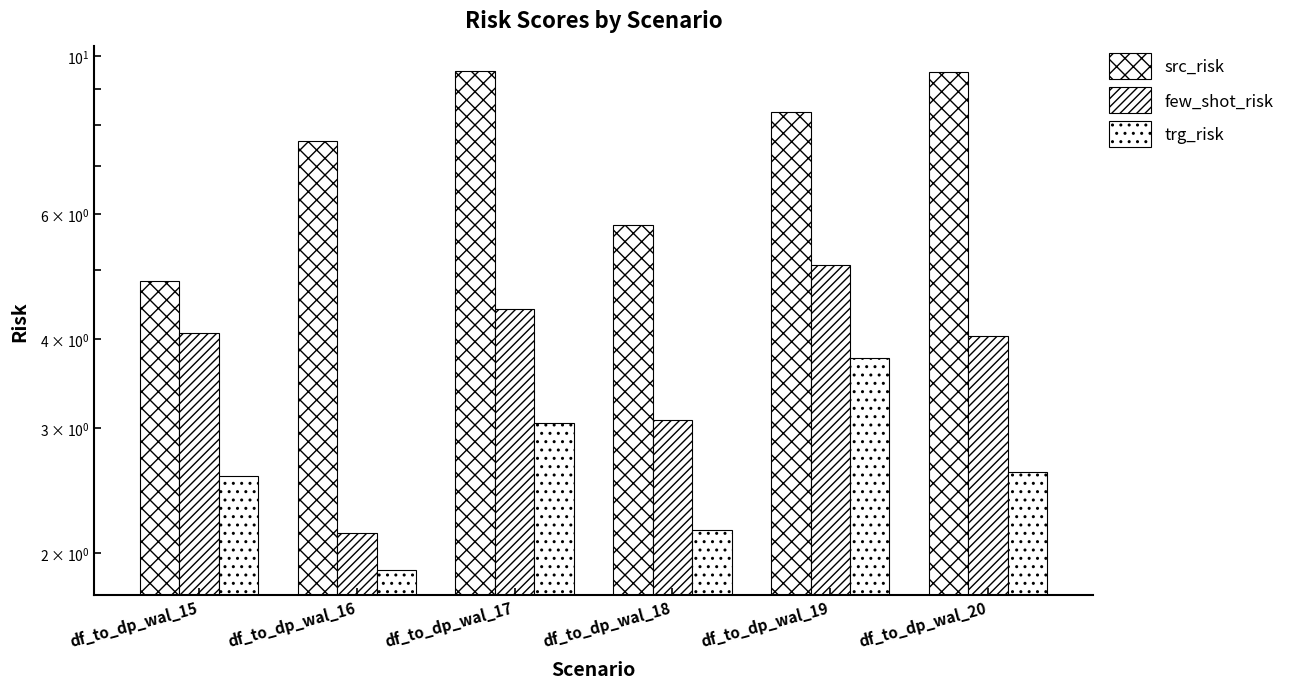

Reading right to left, list all the values displayed in this chart.

src_risk: 9.5	8.3	5.8	9.5	7.6	4.8
few_shot_risk: 4.0	5.1	3.1	4.4	2.1	4.1
trg_risk: 2.6	3.8	2.2	3.1	1.9	2.6